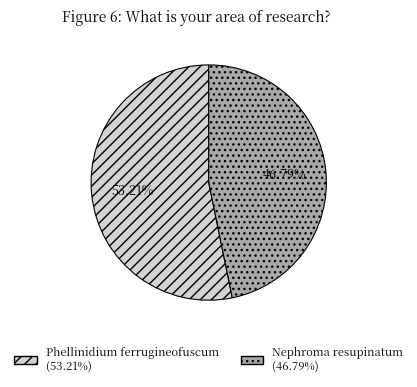

What is the smallest slice in the pie chart?

Nephroma resupinatum